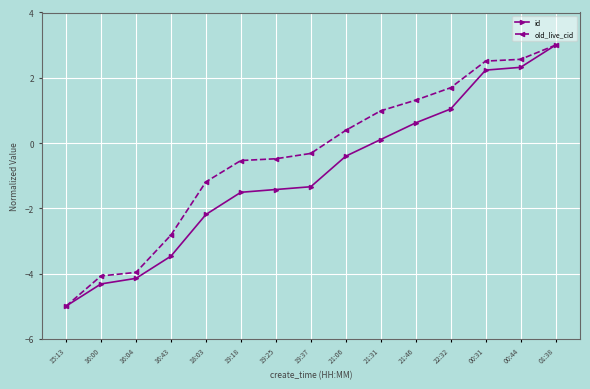

How many values in the old_live_cid series exceed 0?

7